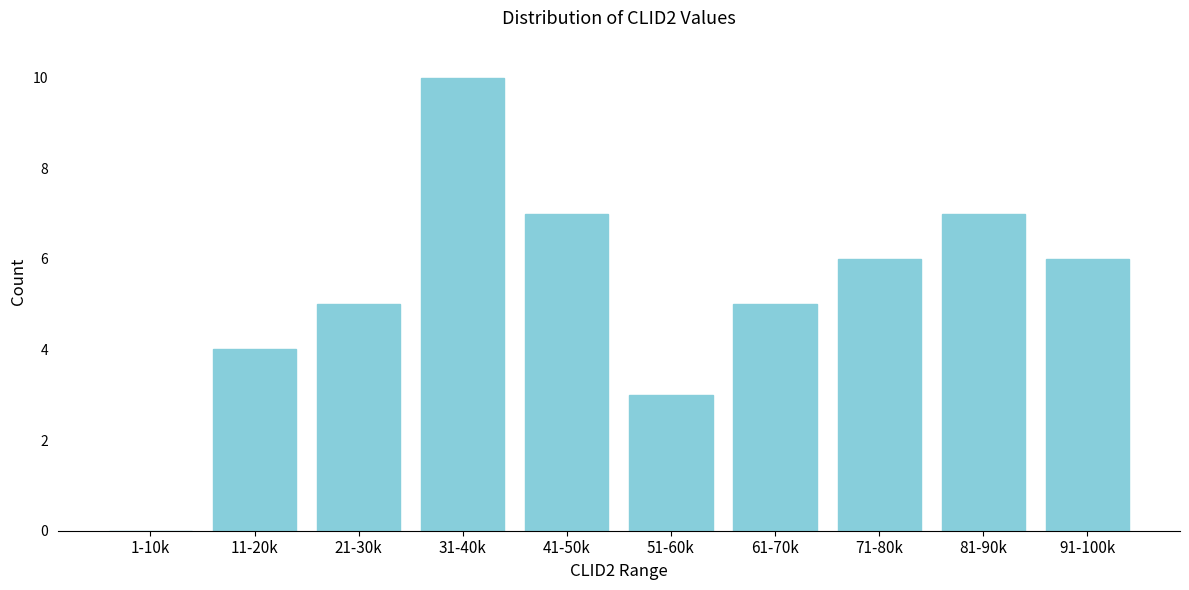

What is the maximum value shown in the chart?

10